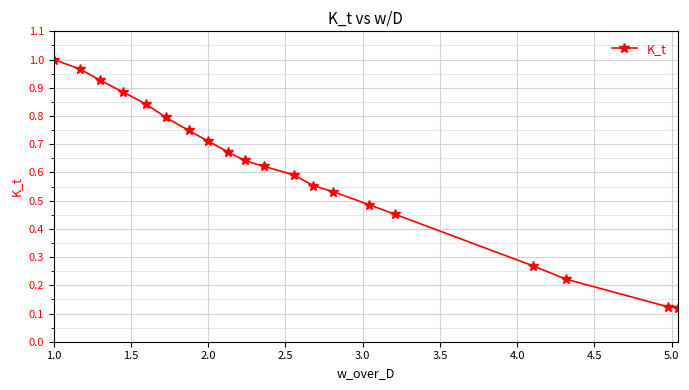

What is the sum of all values?

12.2